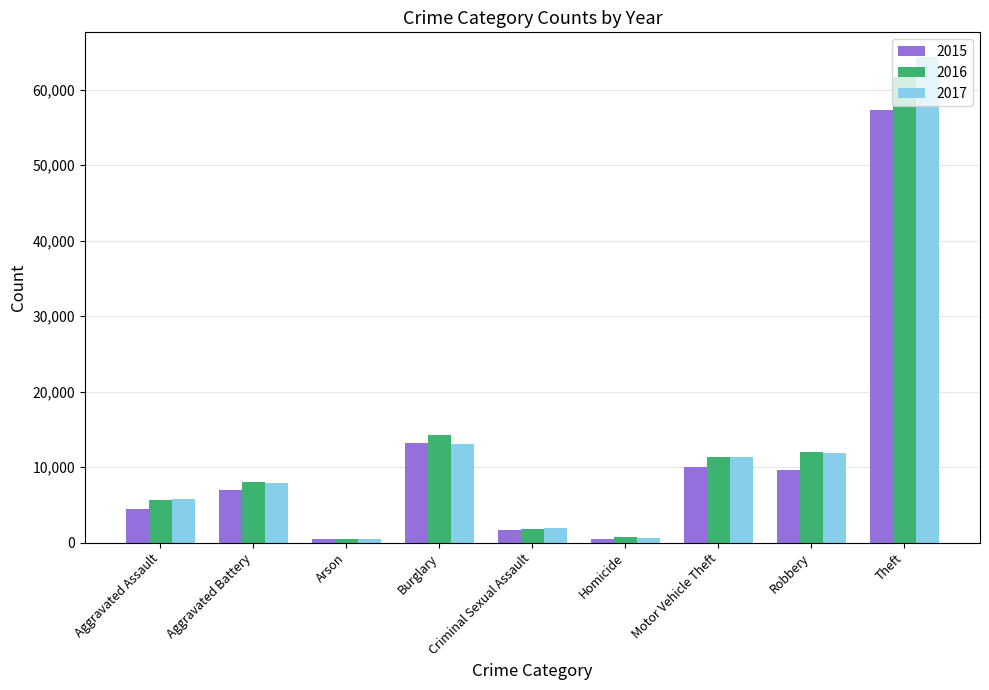

Which category has the highest value in the 2017 series?

Theft